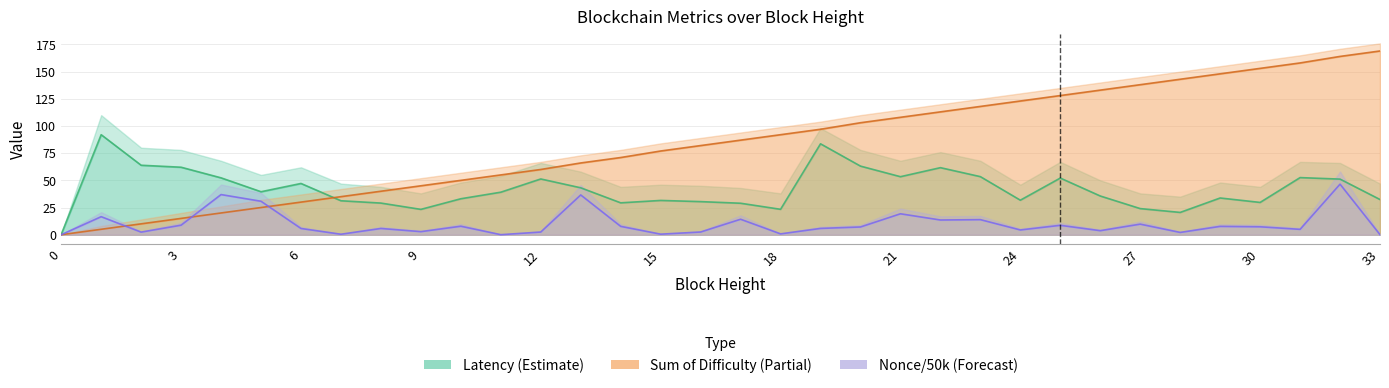

What is the average value of the Nonce/50k (Forecast) series?

9.9